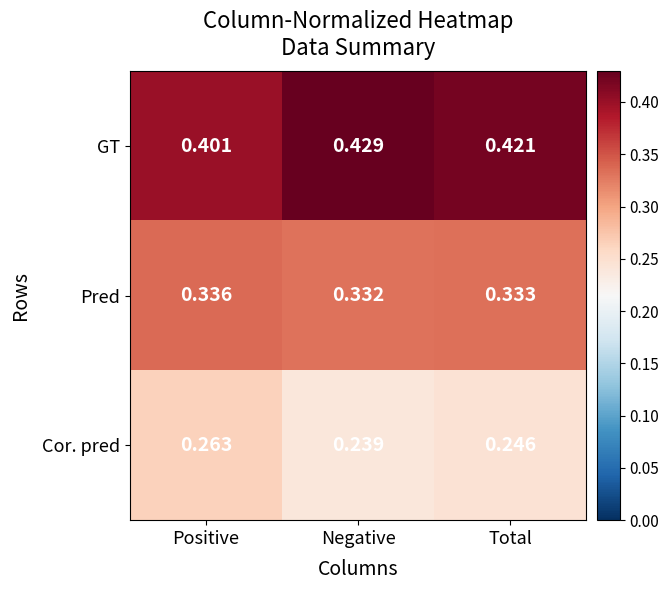

Where is Pred nearest to the value 0?

Negative